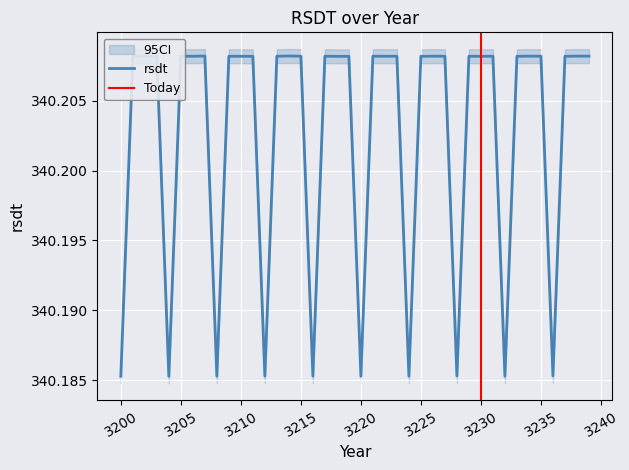

The value at 3219 is 340.2. True or false?

True